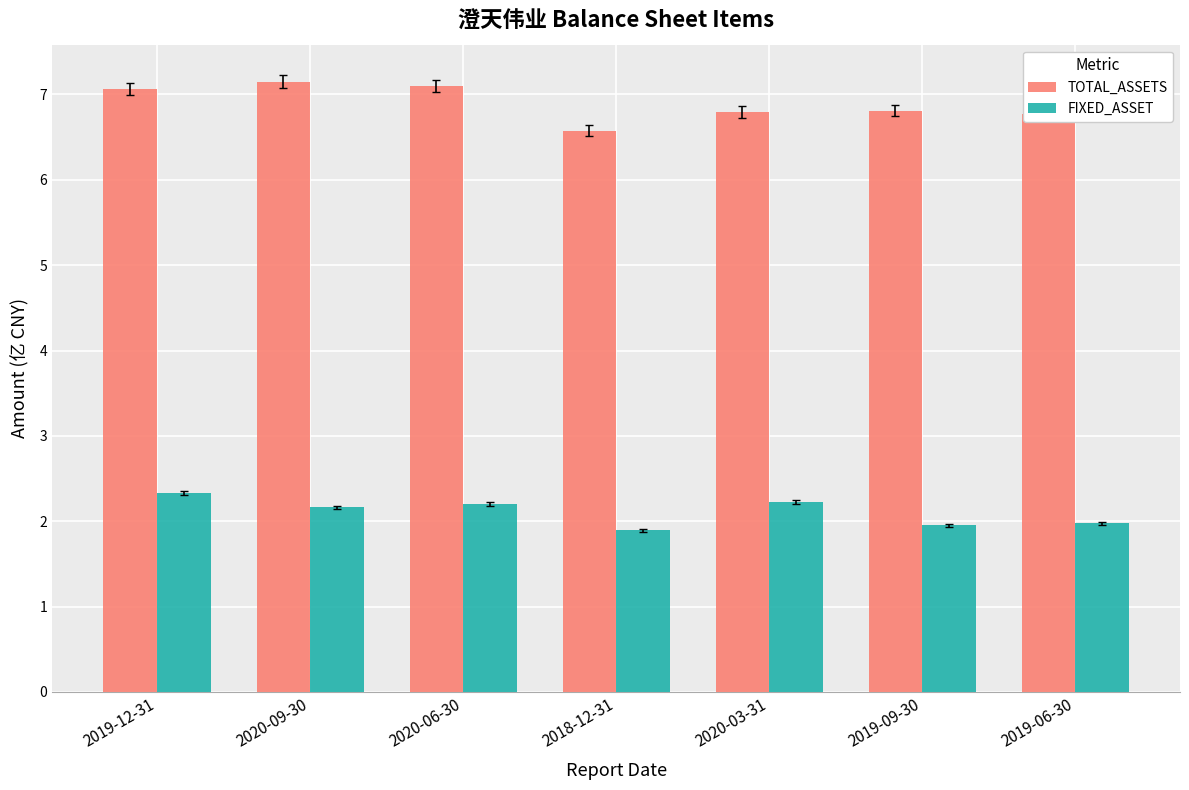

The FIXED_ASSET series shows 1.2 at 2020-06-30. True or false?

False